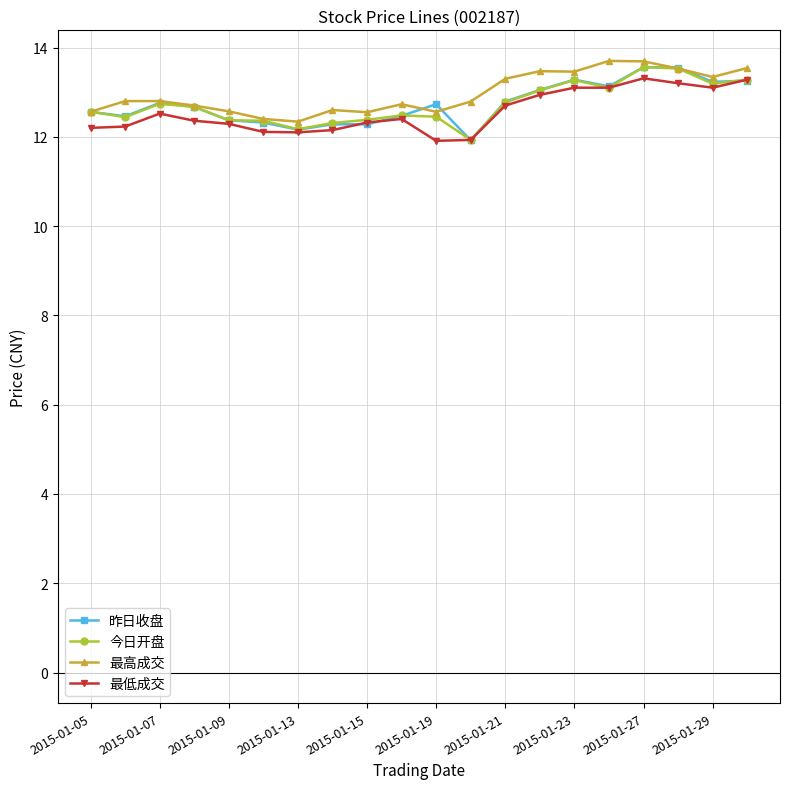

Does the chart have visible grid lines?

Yes